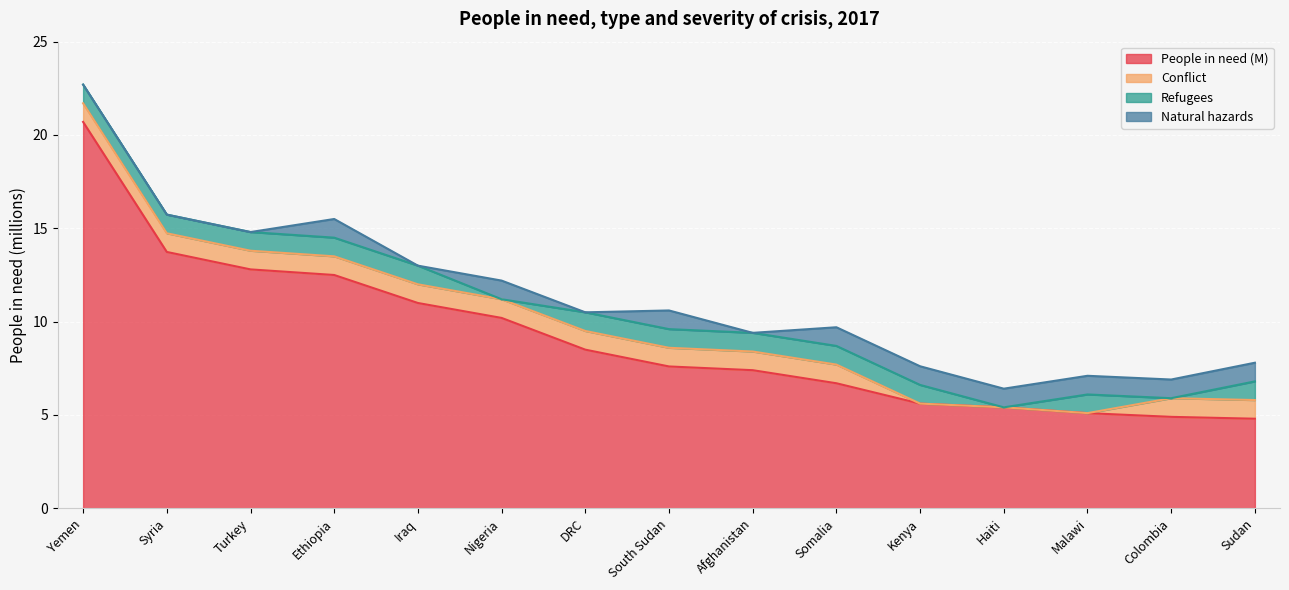

What is the total value across all series at South Sudan?

10.6